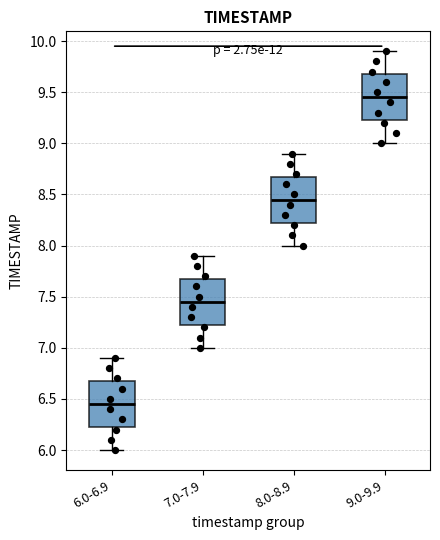

Reading left to right, read every box against the y-axis: the position of its median line, the range the box covers, and the ends of its whiskers. The values are not printed on the chart, so give them approximately, as read against the axis.

6.0-6.9: median 6.45, box 6.25 to 6.70, whiskers 6.00 to 6.90
7.0-7.9: median 7.45, box 7.25 to 7.70, whiskers 7.00 to 7.90
8.0-8.9: median 8.45, box 8.25 to 8.70, whiskers 8.00 to 8.90
9.0-9.9: median 9.45, box 9.25 to 9.70, whiskers 9.00 to 9.90